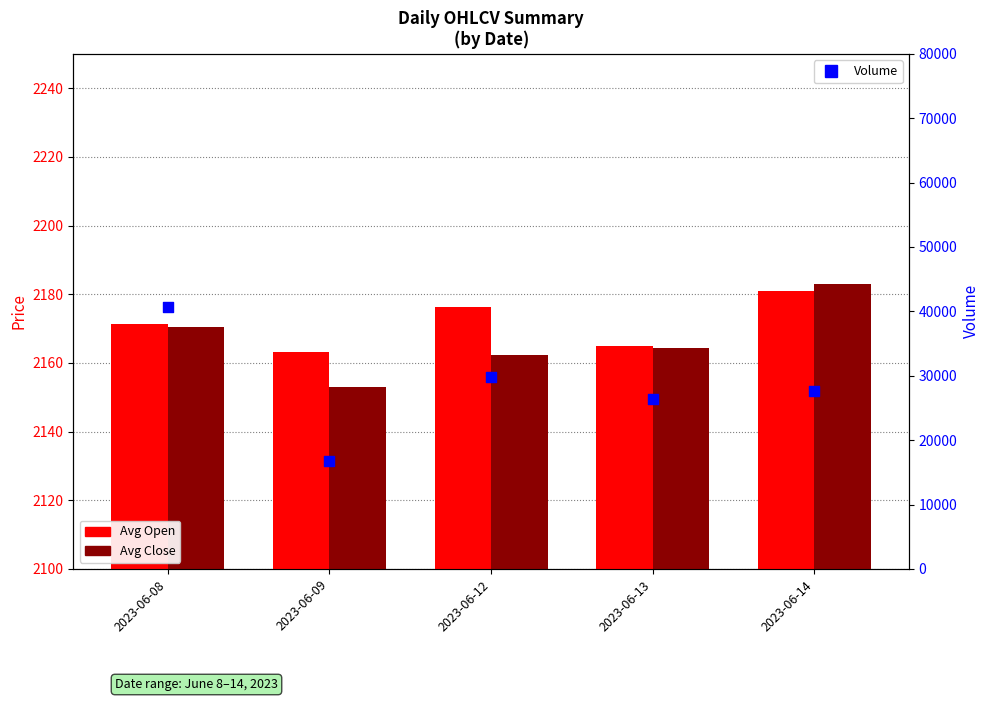

Is the value of Volume at 2023-06-12 greater than the value of Avg Open at 2023-06-12?

Yes